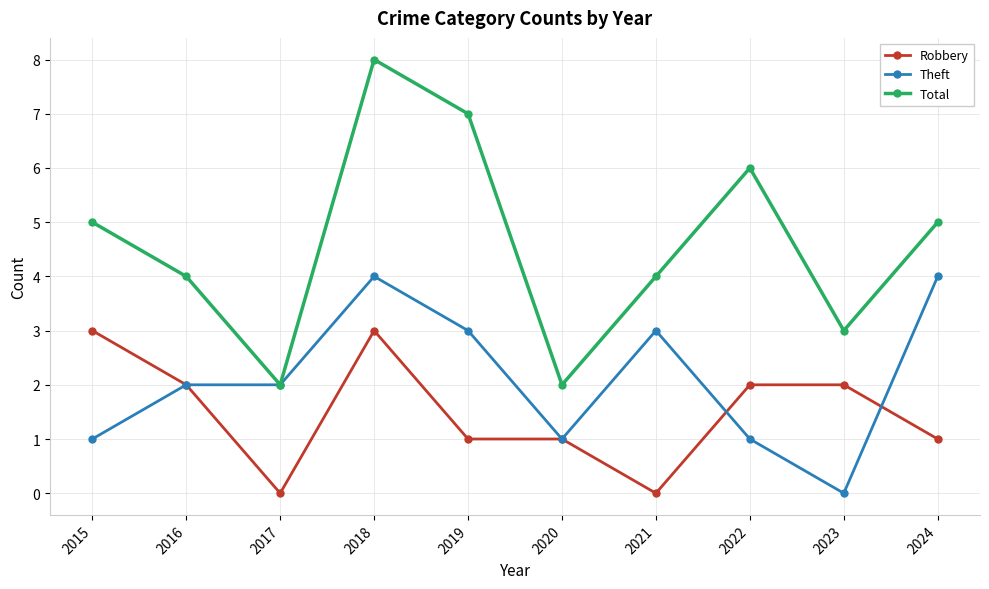

What is the greatest value displayed?

8